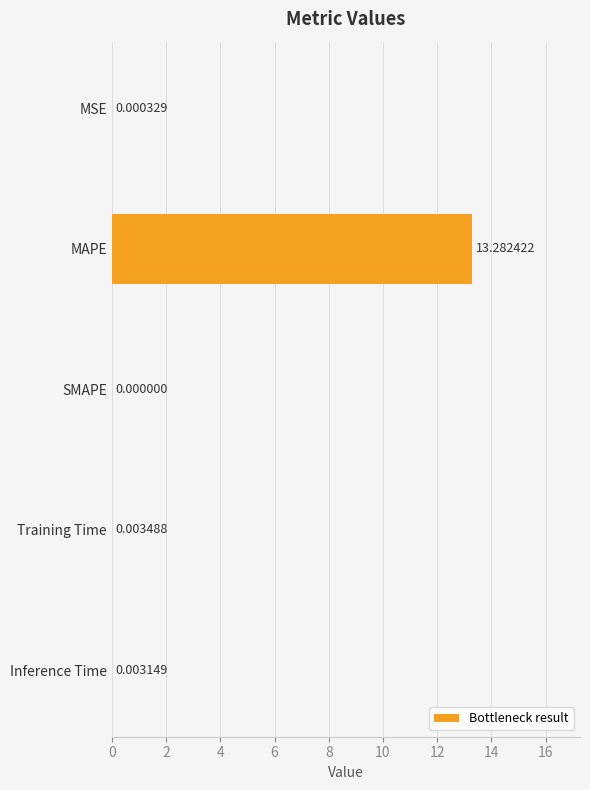

How many positive values are there?

4